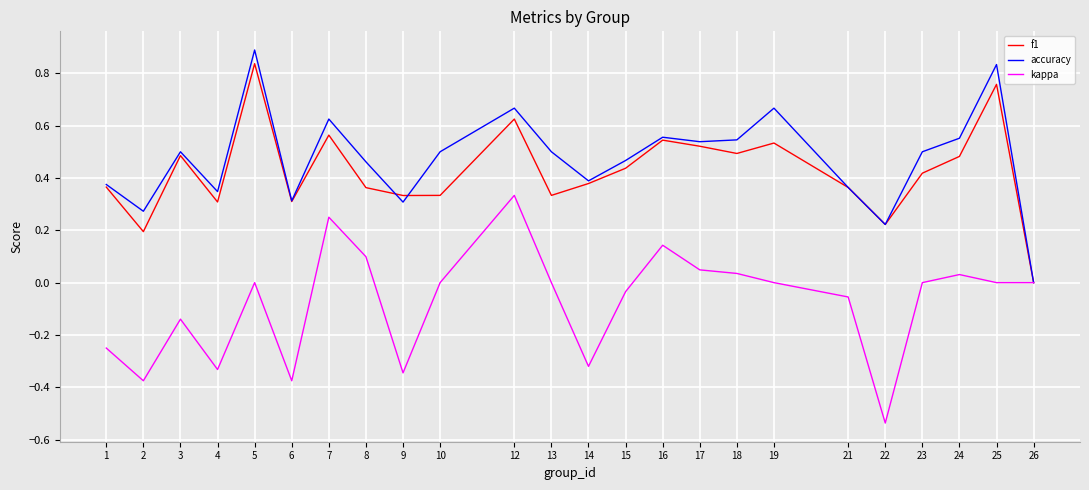

Is the value of f1 at 9 greater than the value of kappa at 2?

Yes